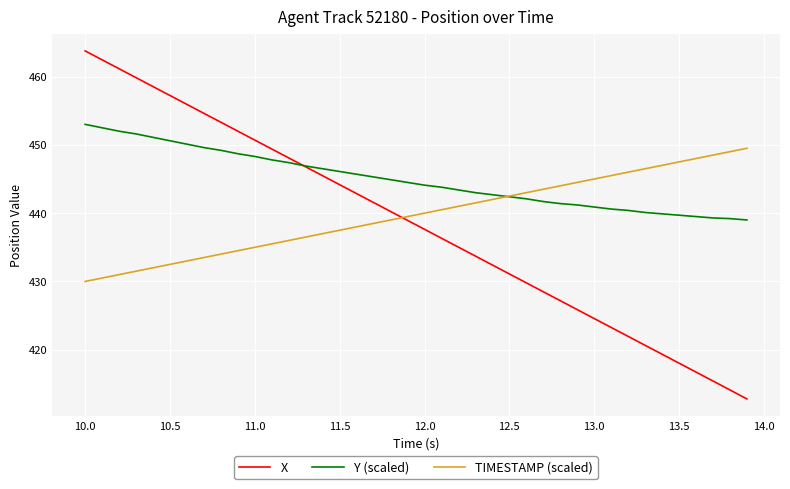

List the series in order of their overall mean, highest first.

Y (scaled), TIMESTAMP (scaled), X